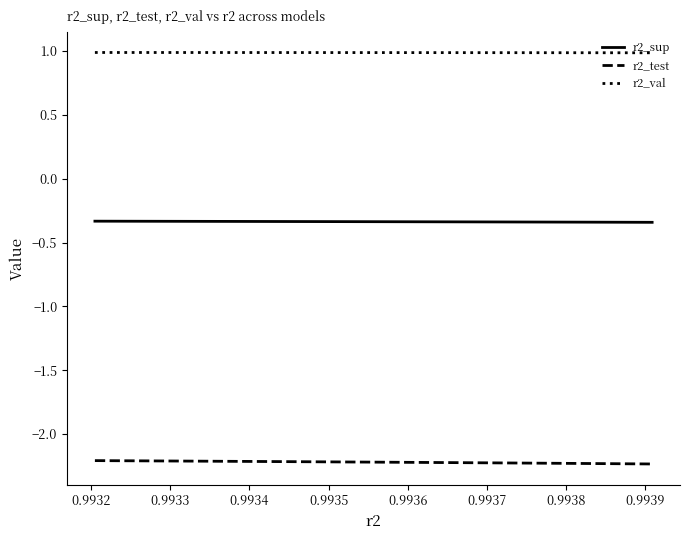

What is the greatest value displayed?

1.0